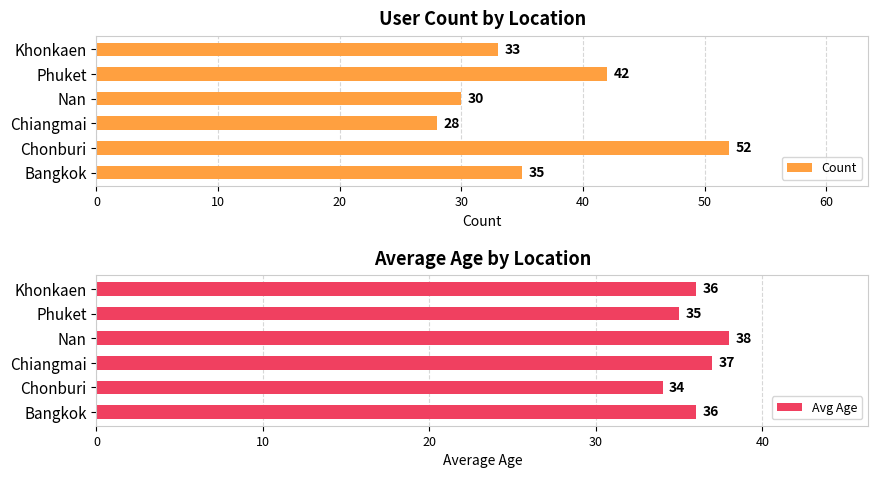

What is the average value of the Avg Age series?

36